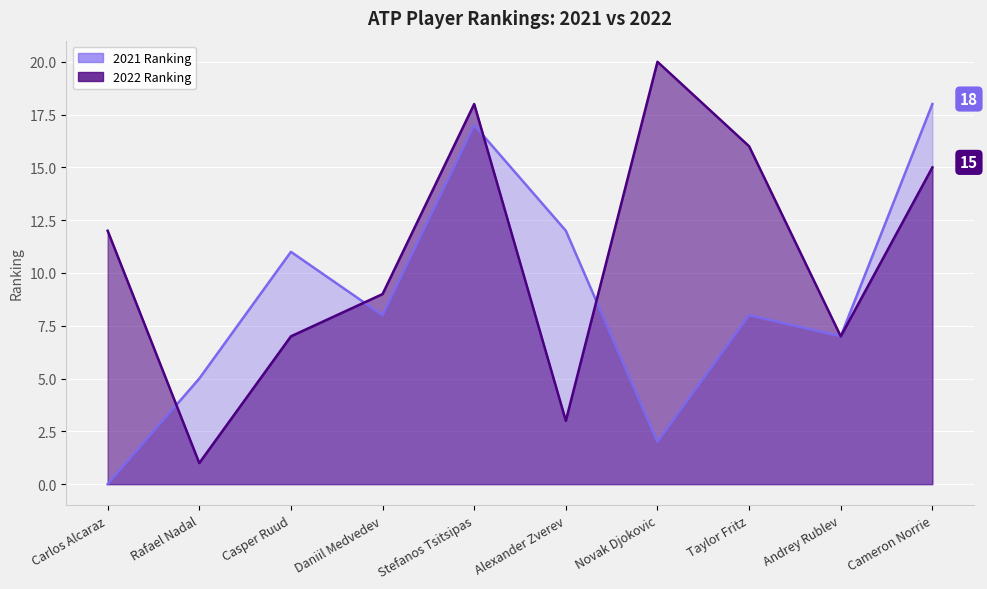

Where is 2022 Ranking nearest to the value 10?

Daniil Medvedev